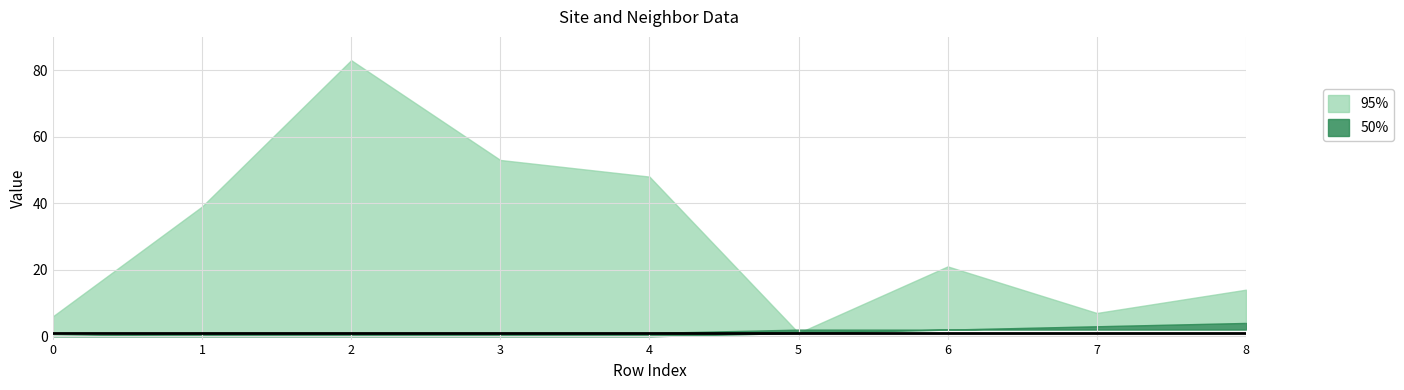

At which label does isite reach its minimum?

5